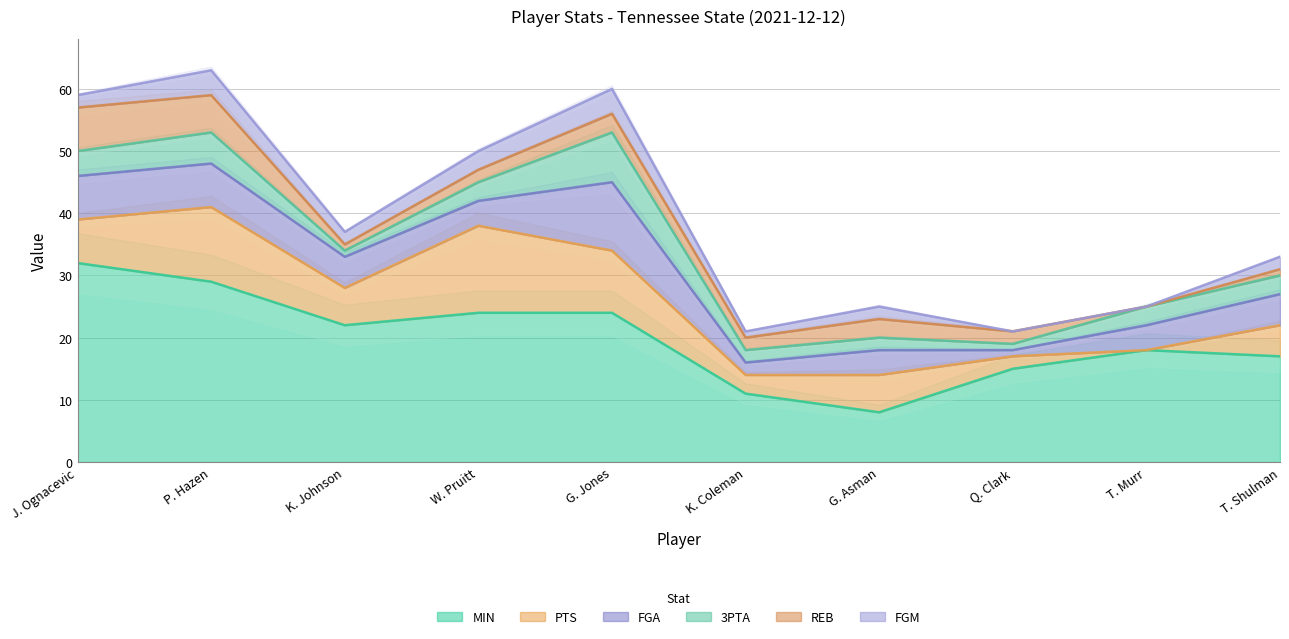

True or false: 3PTA has more than 2 interior local peaks.

False